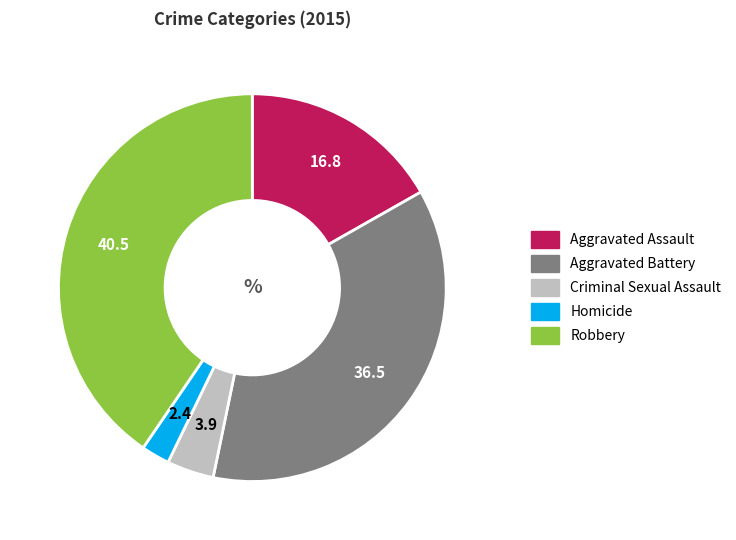

True or false: Aggravated Battery accounts for 36% of the total.

True